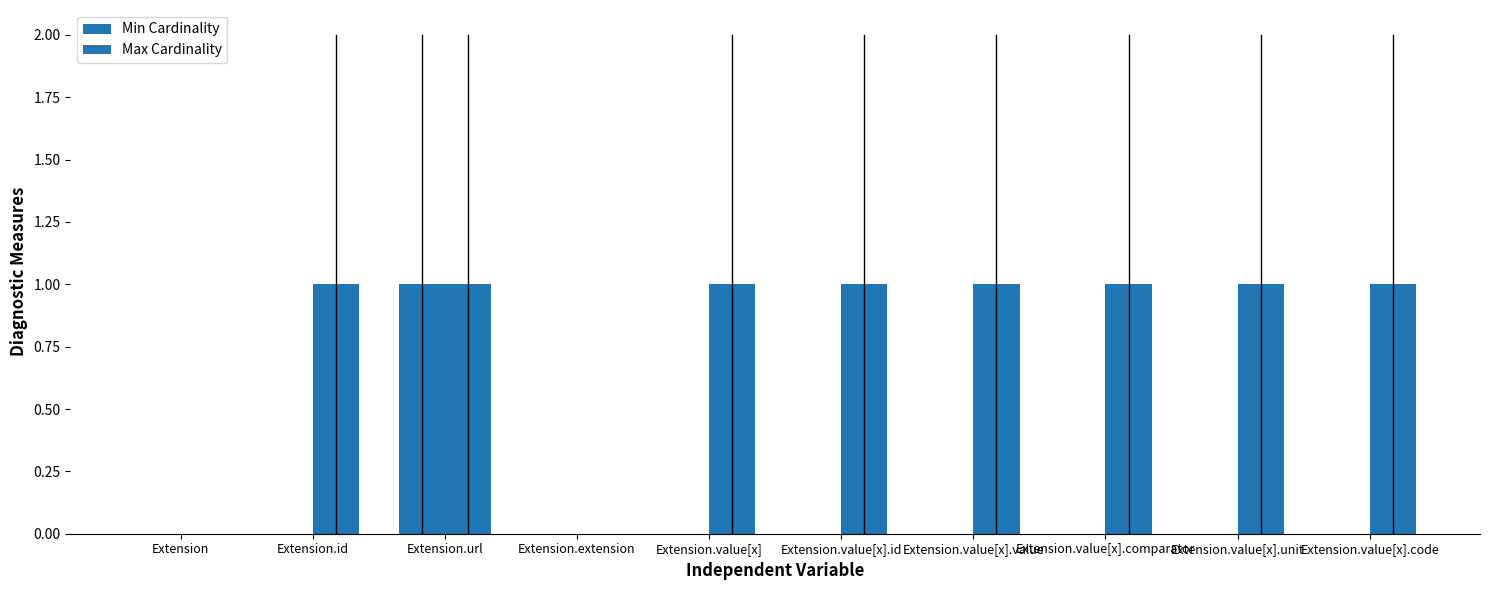

What is the maximum value for Min Cardinality?

1